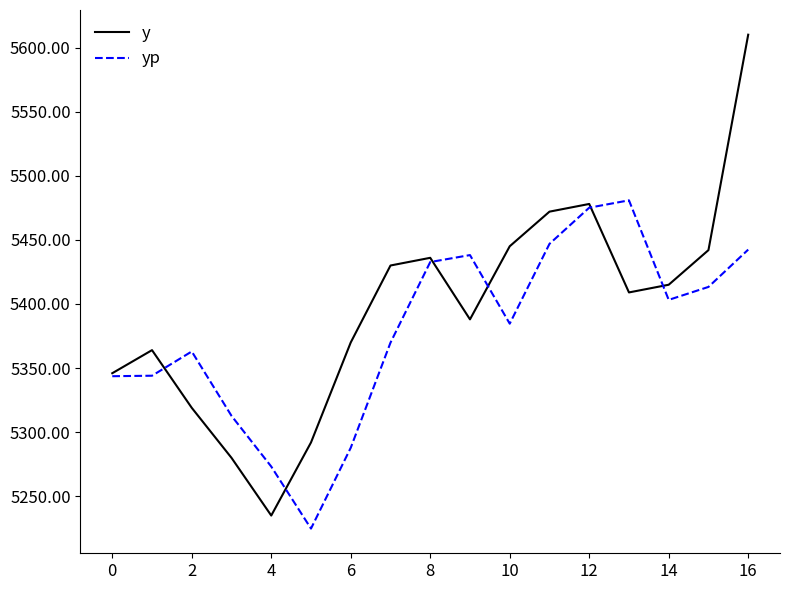

Rank the series by their average value, from highest to lowest.

y, yp